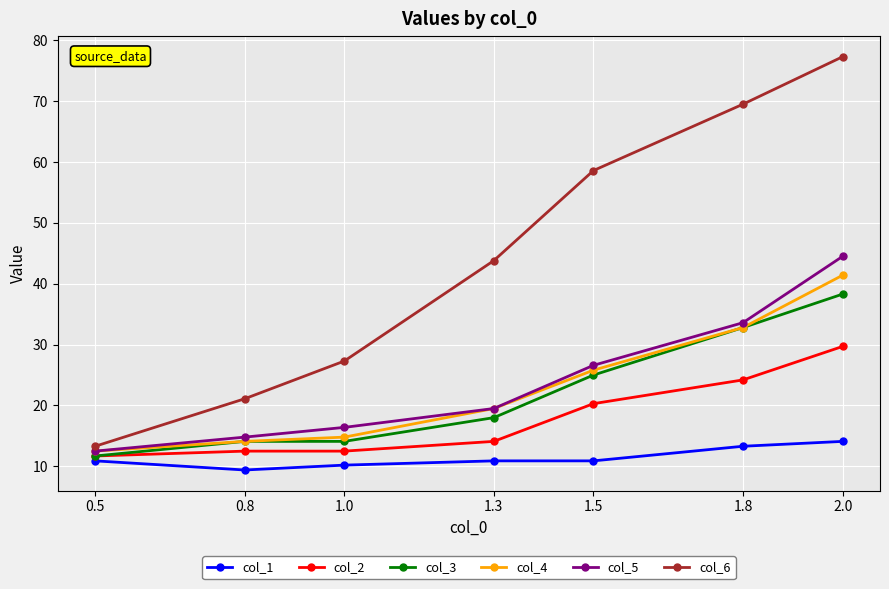

Where does the col_1 series first go above 10?

0.5